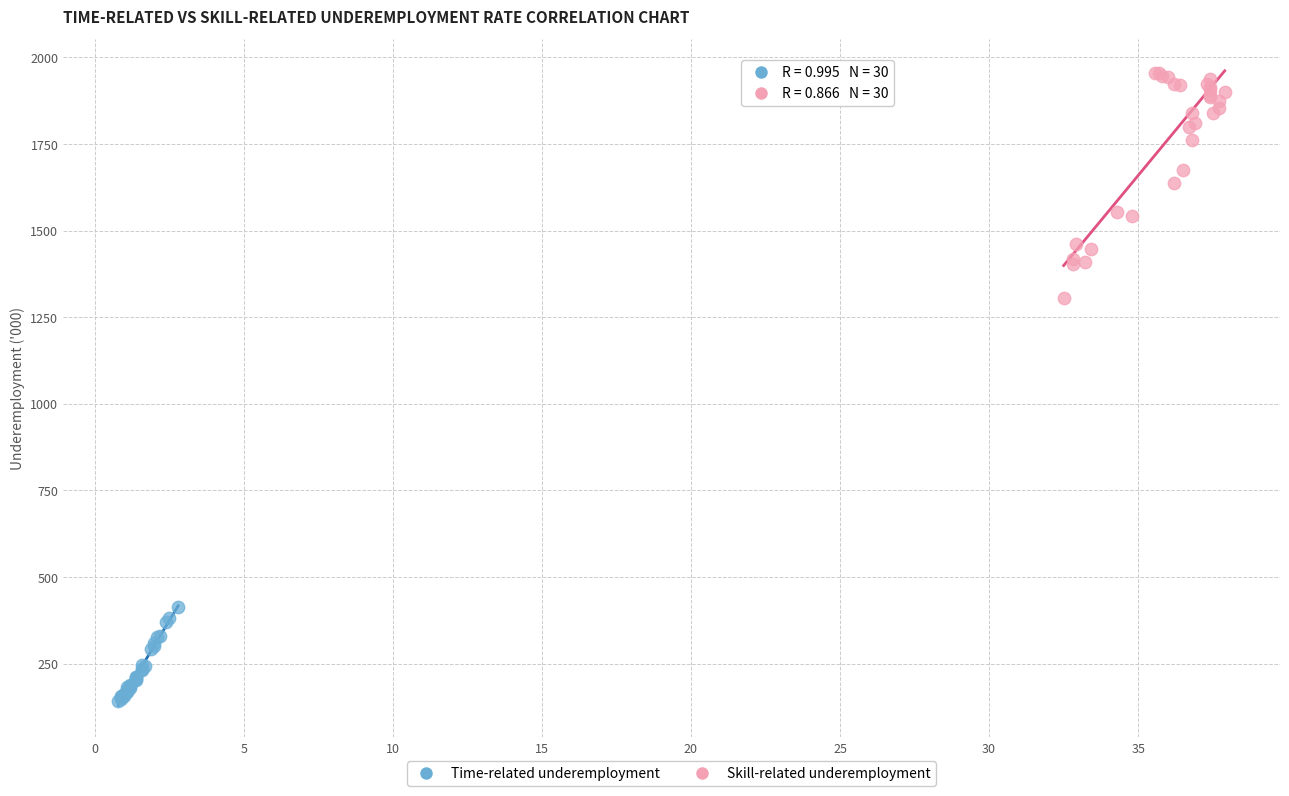

Which series contains the lowest Y value?

Time-related underemployment